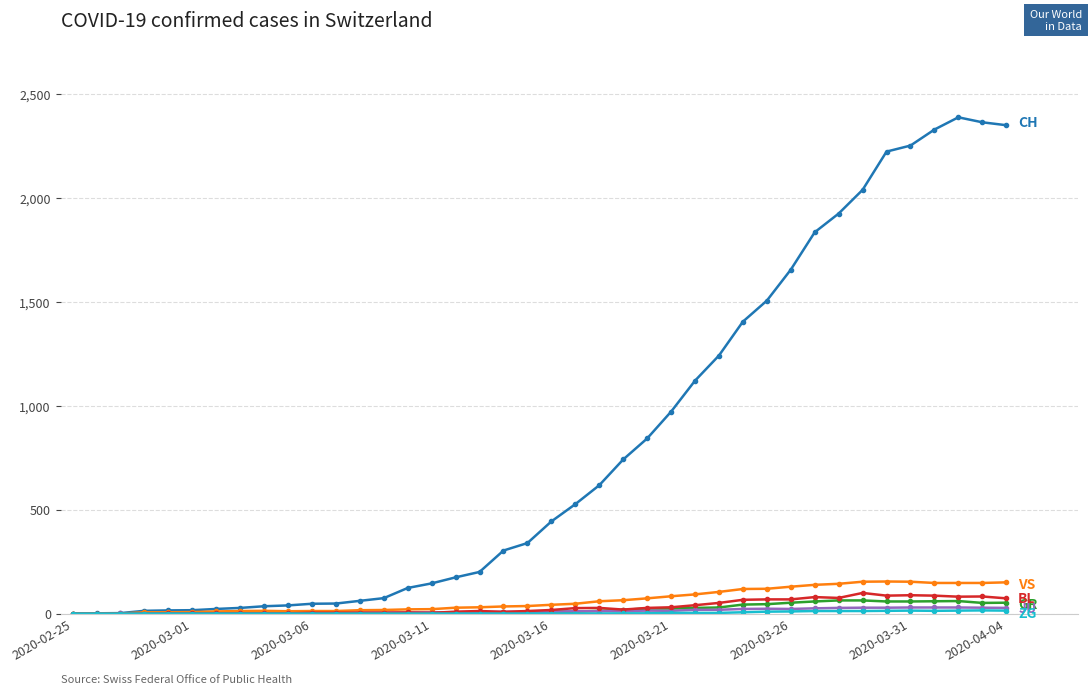

Is this an area chart (filled region under the line)?

No